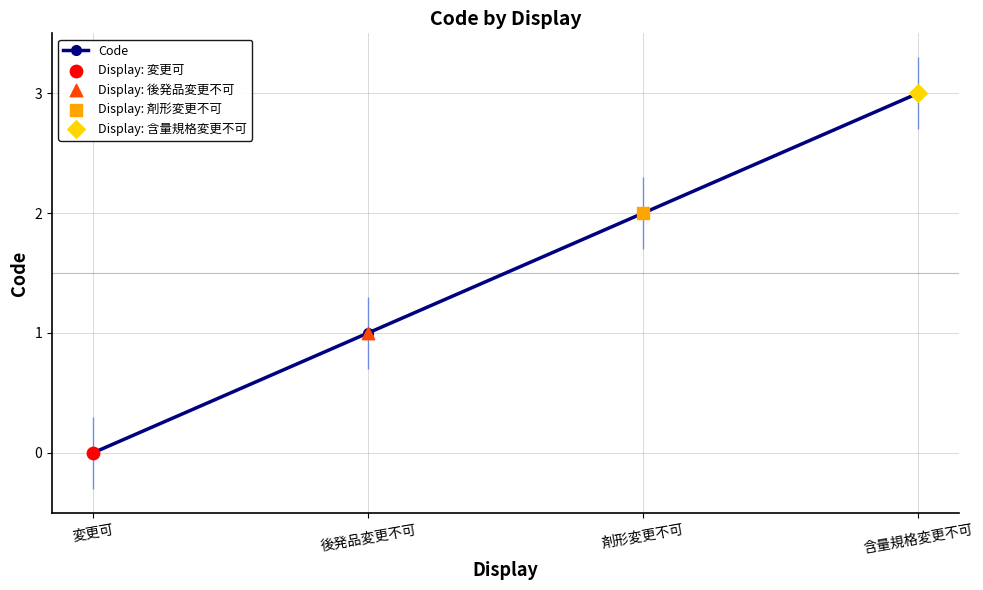

What is the change in value from 後発品変更不可 to 含量規格変更不可?

+2